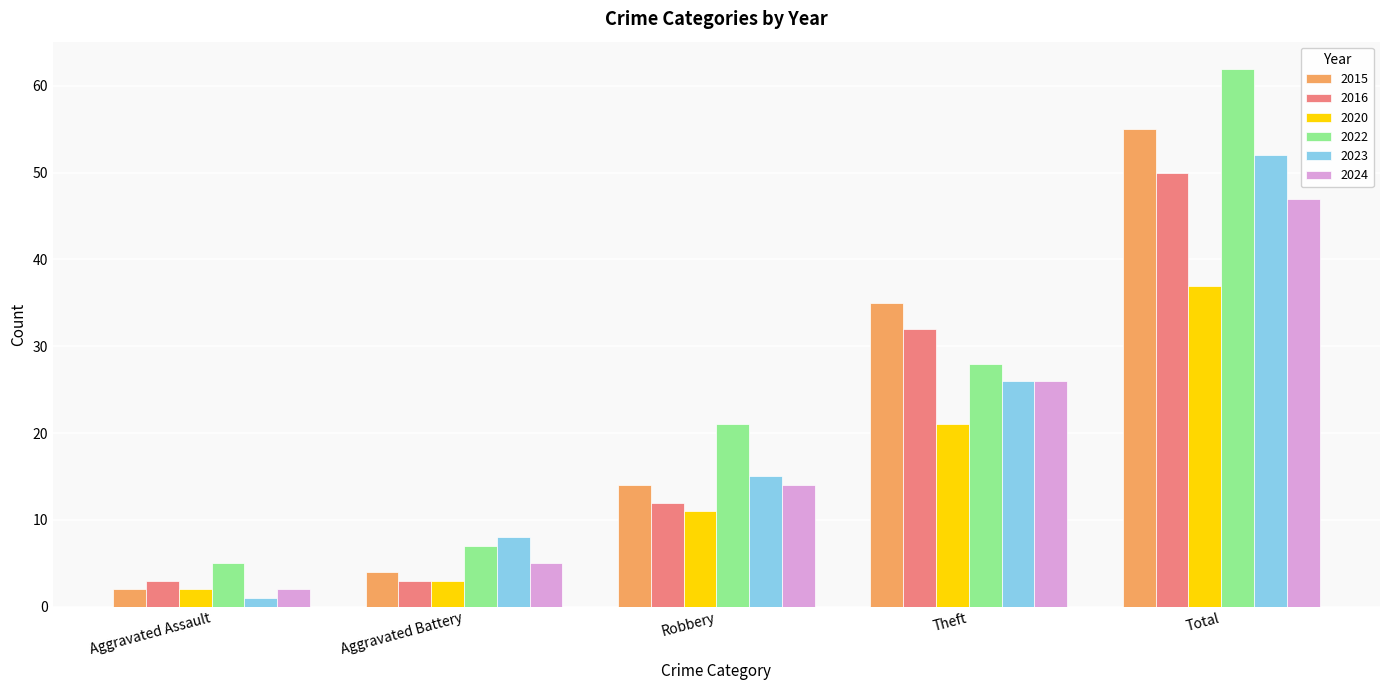

Reading right to left, extract all data points from this chart.

2015: Total=55	Theft=35	Robbery=14	Aggravated Battery=4	Aggravated Assault=2
2016: Total=50	Theft=32	Robbery=12	Aggravated Battery=3	Aggravated Assault=3
2020: Total=37	Theft=21	Robbery=11	Aggravated Battery=3	Aggravated Assault=2
2022: Total=62	Theft=28	Robbery=21	Aggravated Battery=7	Aggravated Assault=5
2023: Total=52	Theft=26	Robbery=15	Aggravated Battery=8	Aggravated Assault=1
2024: Total=47	Theft=26	Robbery=14	Aggravated Battery=5	Aggravated Assault=2